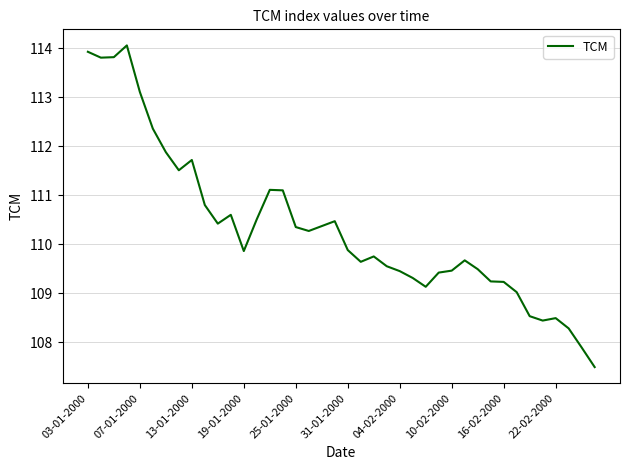

Is this an area chart (filled region under the line)?

No